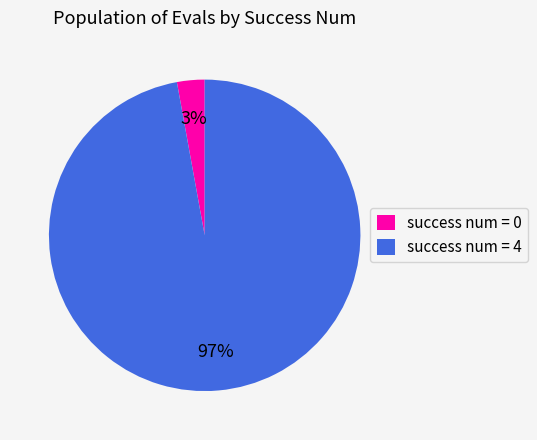

Is the sum of success num = 4 and success num = 0 greater than half?

Yes